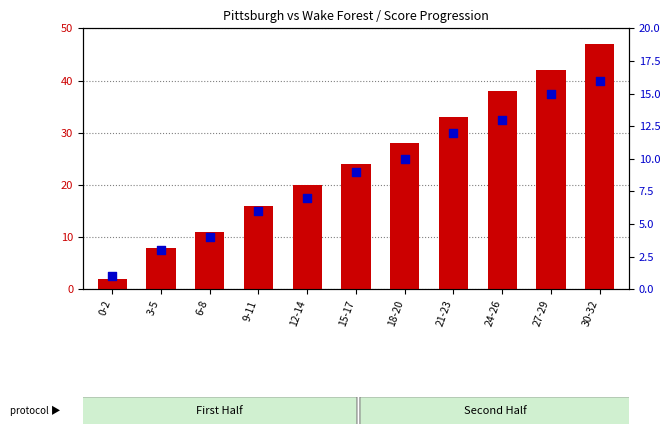

Which series reaches the maximum Y coordinate?

count